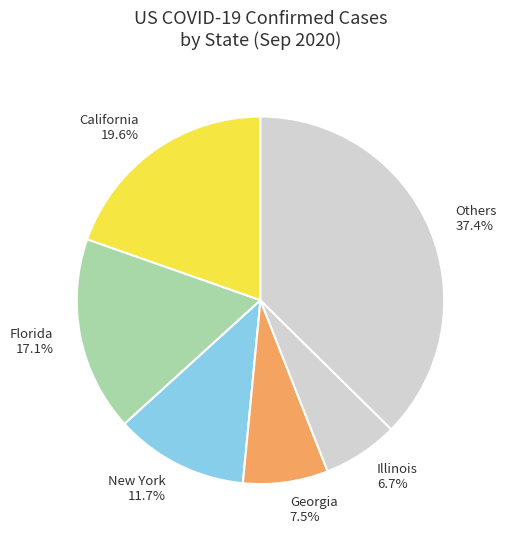

Which slice is the smallest?

Illinois 6.7%